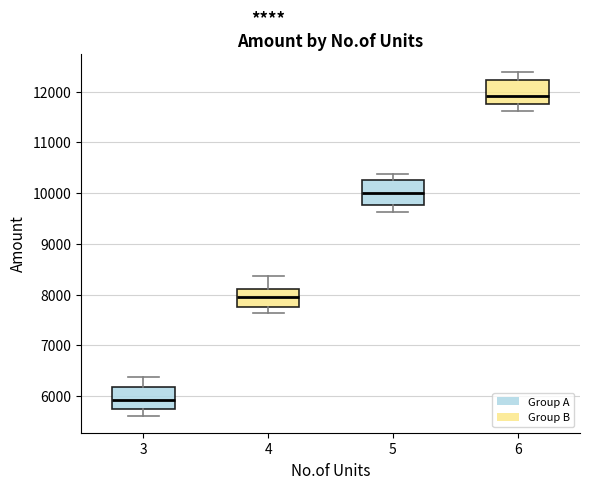

Where does the lower whisker of the box at x = 6 end on the y-axis? The values are not printed on the chart, so give them approximately, as read against the axis.

11600